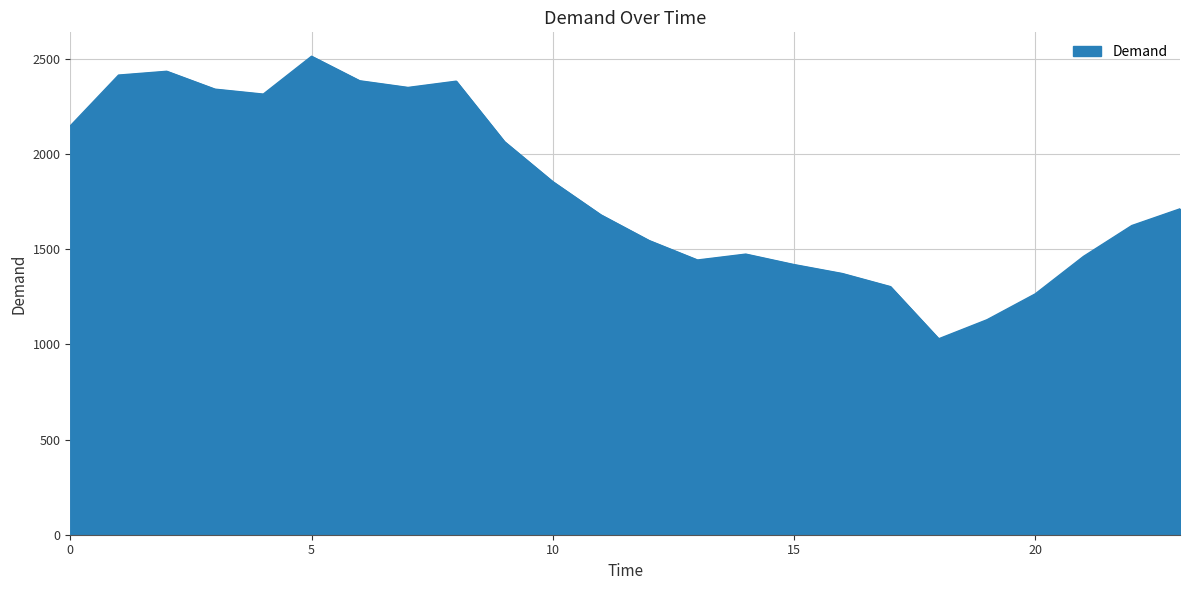

What is the difference between the maximum and minimum values?

1485